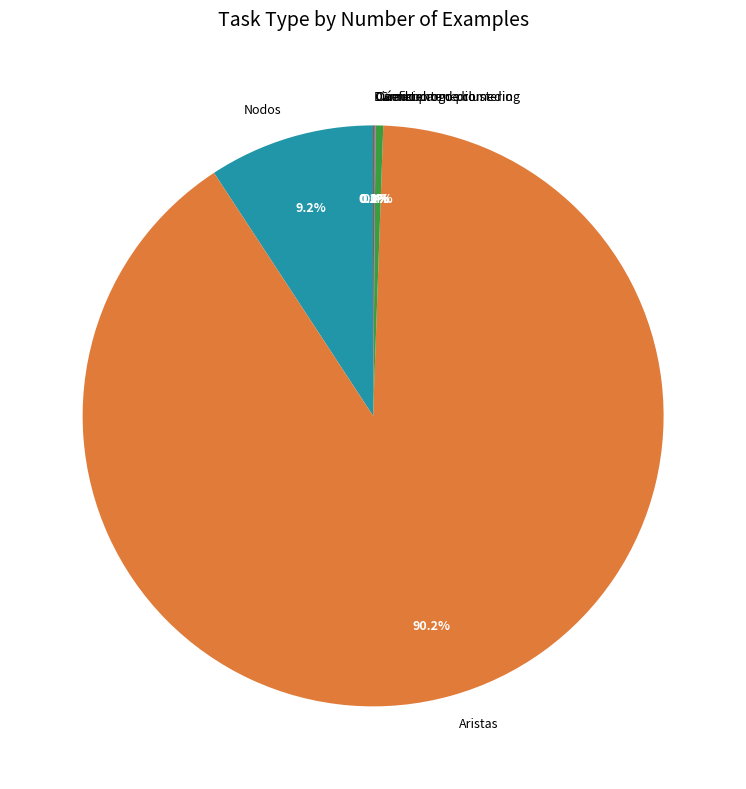

Approximately how many times larger is the value at Nodos compared to Grado promedio?

21.9